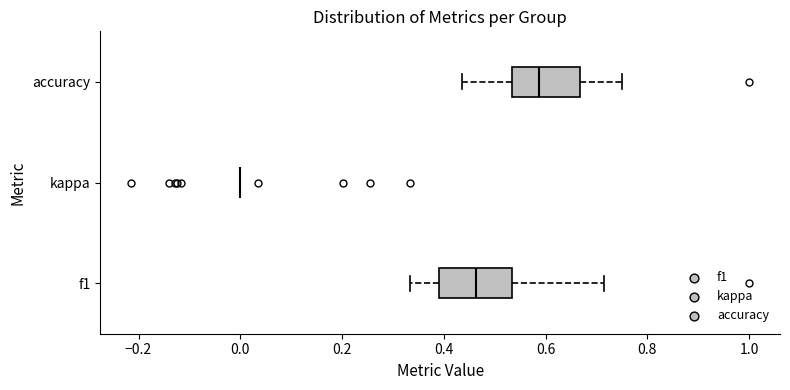

Reading bottom to top, transcribe this box plot: for each box, give where its median line is, the range the box spans, and where its two whiskers end, as read against the x-axis. The values are not printed on the chart, so give them approximately, as read against the axis.

f1: median 0.46, box 0.40 to 0.54, whiskers 0.34 to 0.72
kappa: box collapsed to a line at 0.00, whiskers 0.00 to 0.00
accuracy: median 0.58, box 0.54 to 0.66, whiskers 0.44 to 0.76